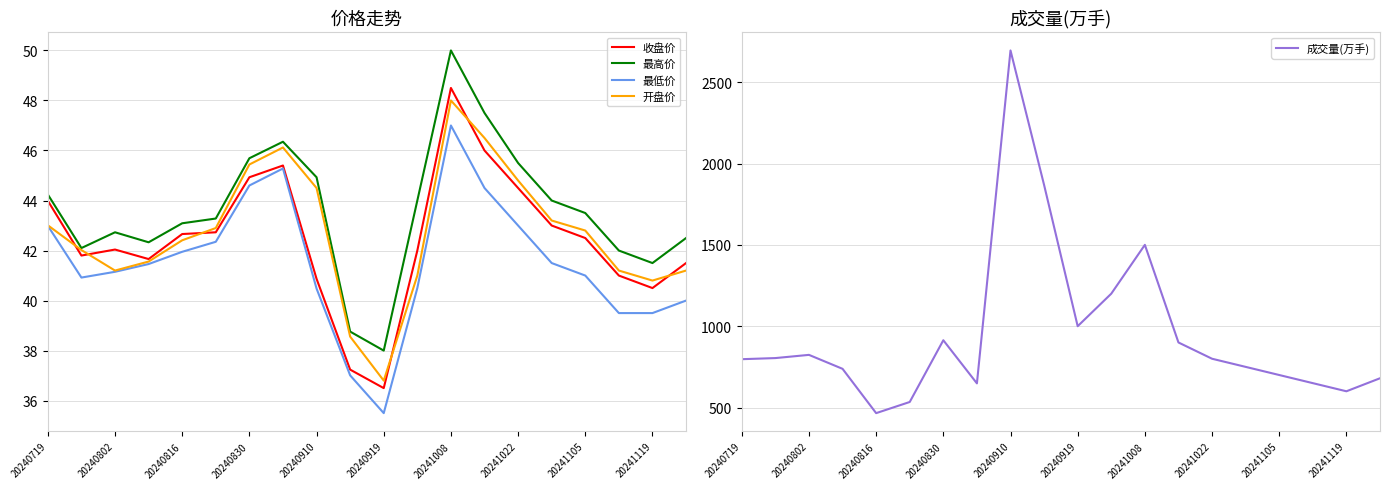

Which category has the highest value in the 最低价 series?

20241008